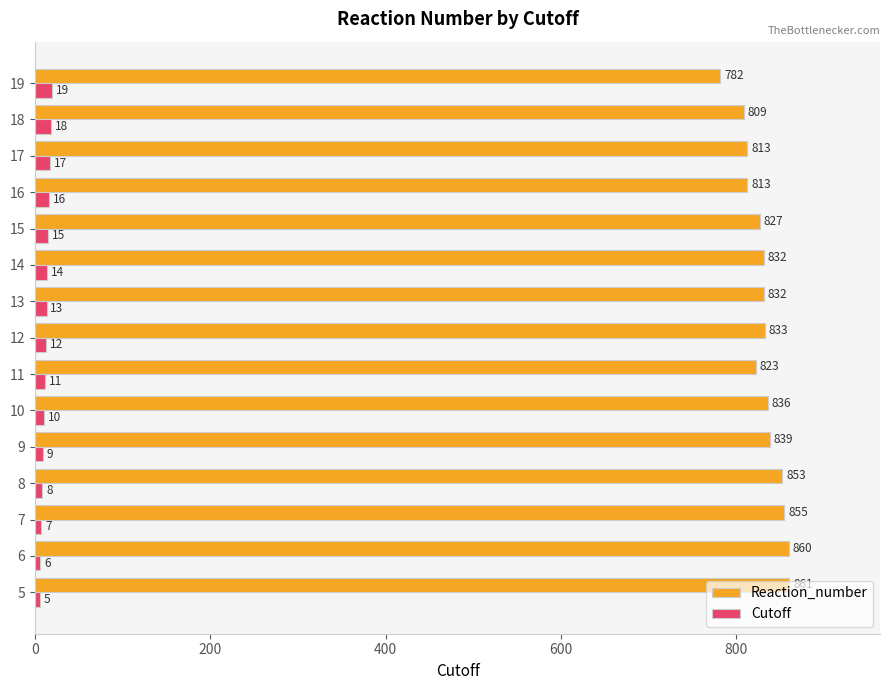

Which series has the largest range (max minus min)?

Reaction_number